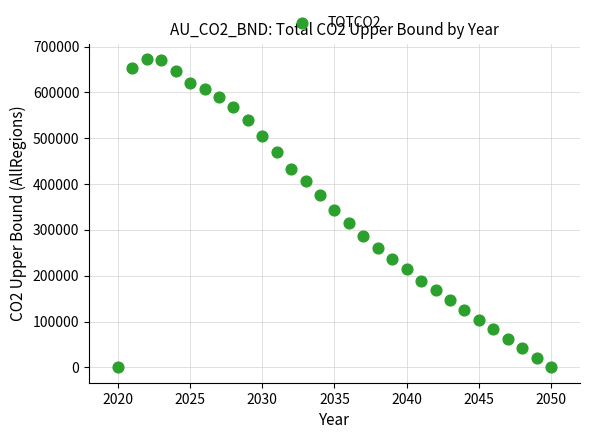

What Y value in the scatter plot is closest to 336462?

344000.3